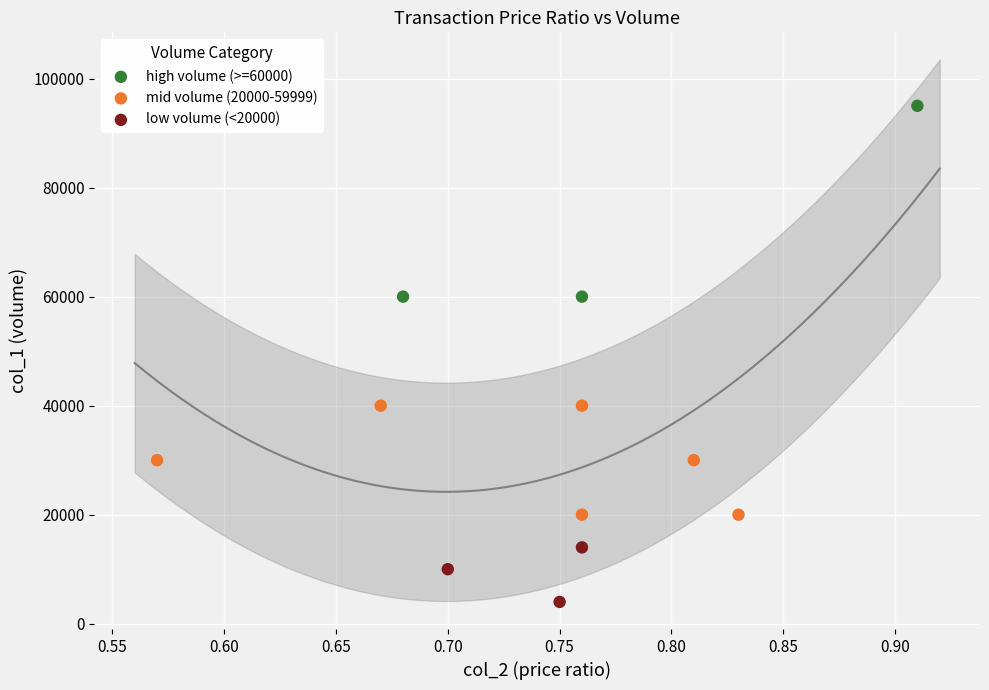

Which series reaches the minimum Y coordinate?

low volume (<20000)